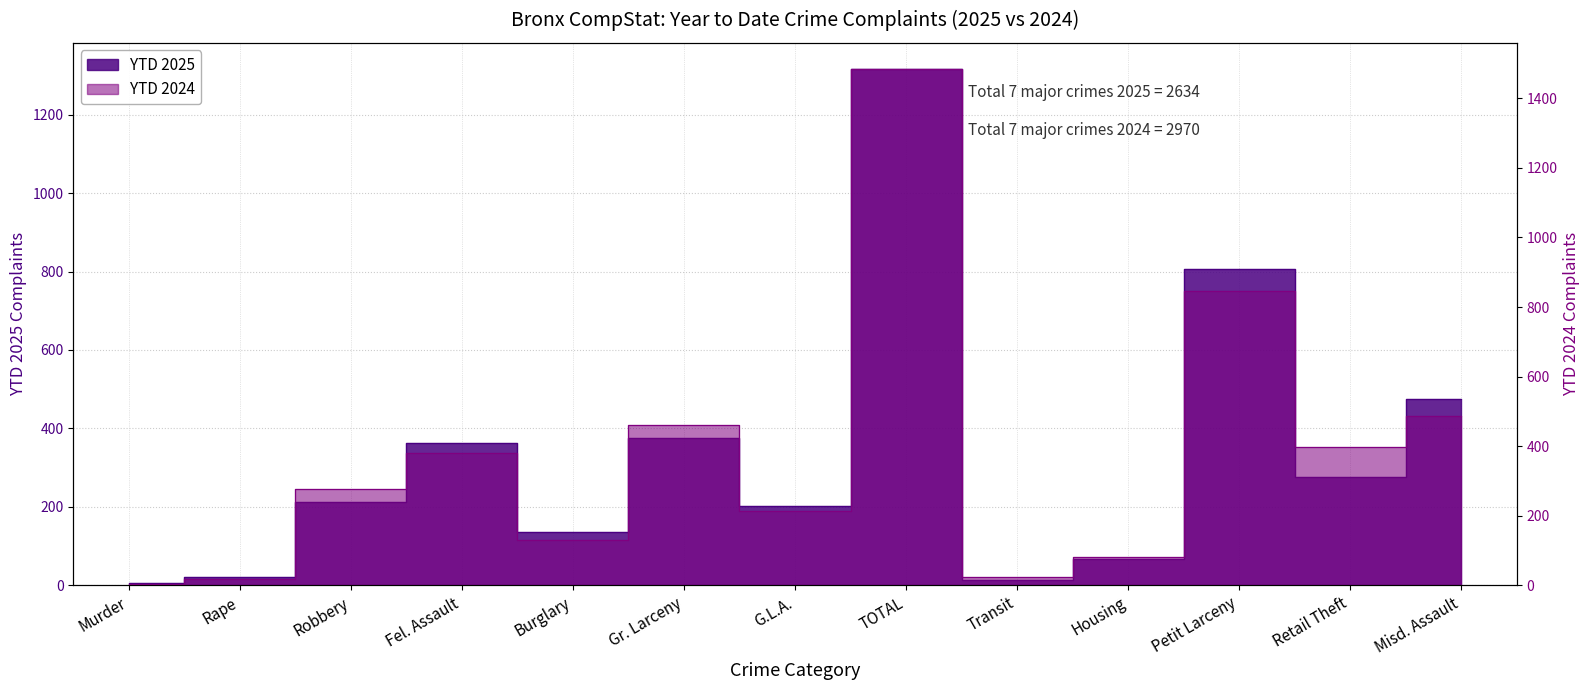

True or false: YTD 2025 and YTD 2024 intersect in this chart.

True